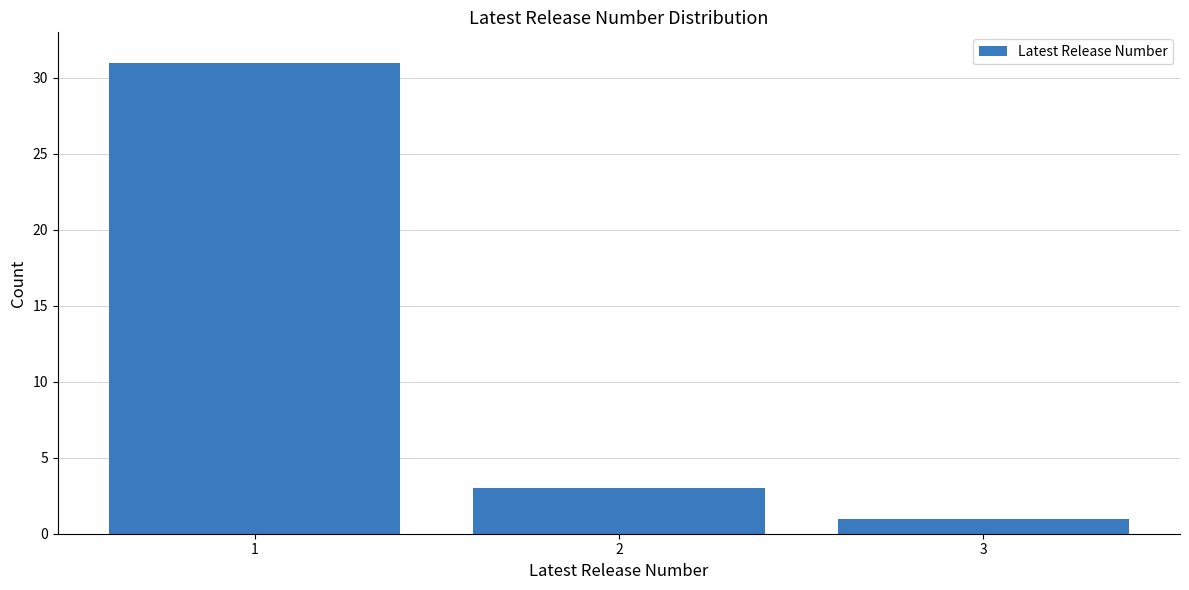

Reading left to right, transcribe all the data shown in this chart.

31	3	1